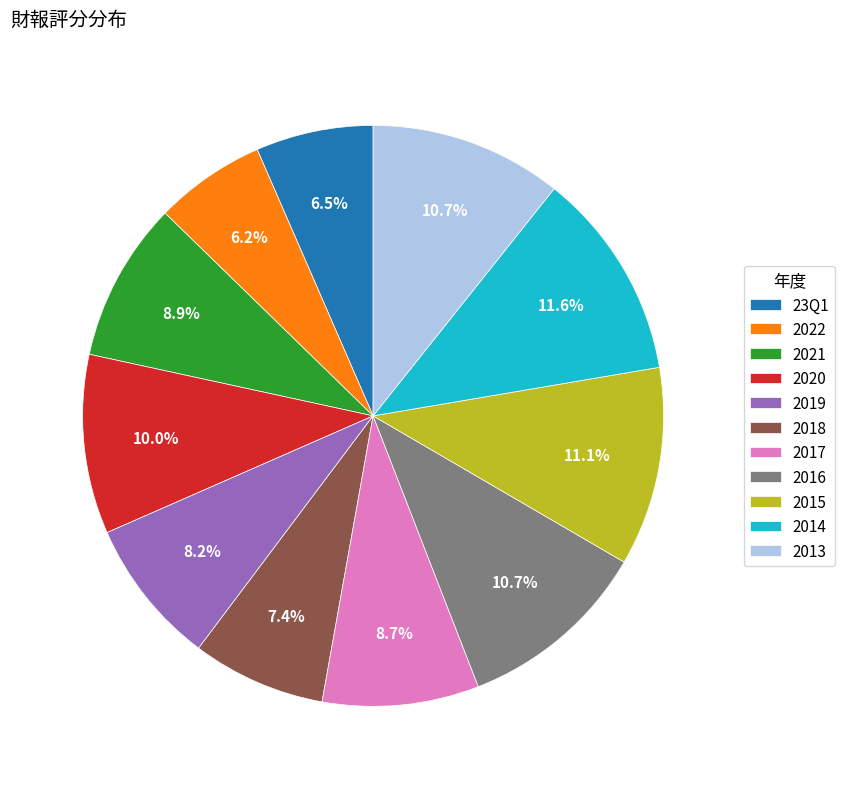

What percentage is NOT represented by 2019?

91.8%